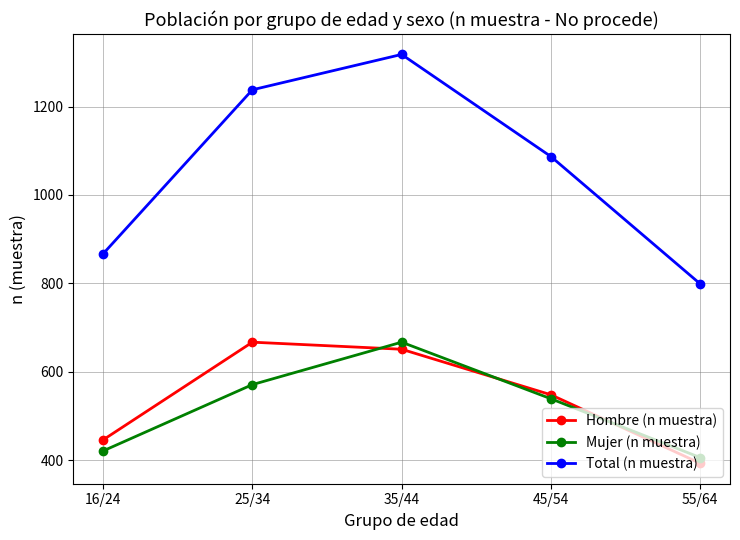

Which label corresponds to the smallest value in the chart?

55/64